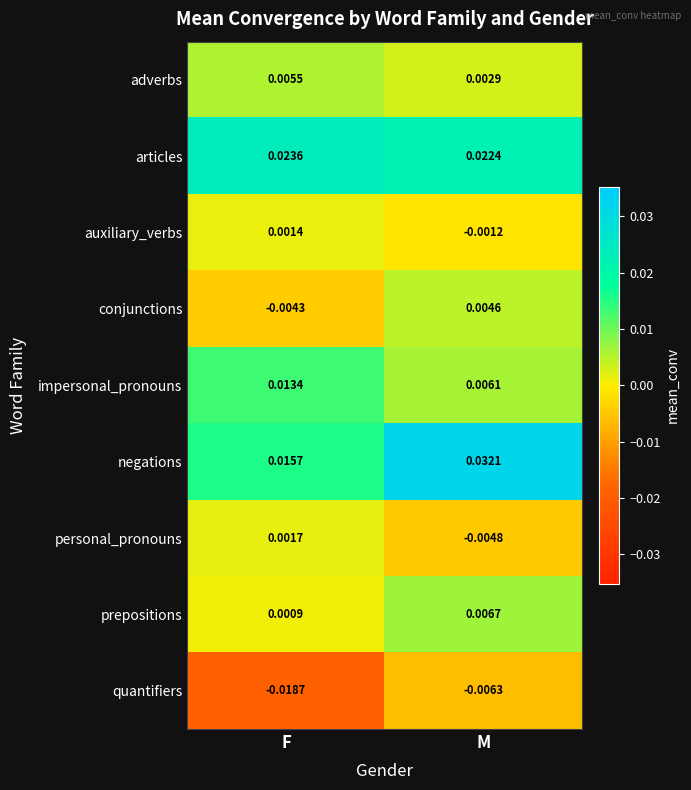

Where is negations nearest to the value 0?

F